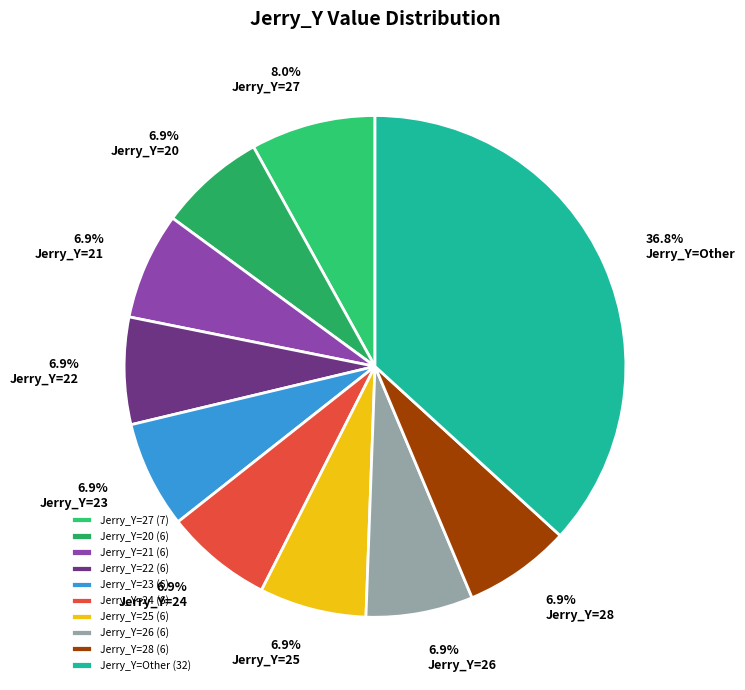

What is the ratio of the value at 8.0% Jerry_Y=27 to the value at 6.9% Jerry_Y=25?

1.2